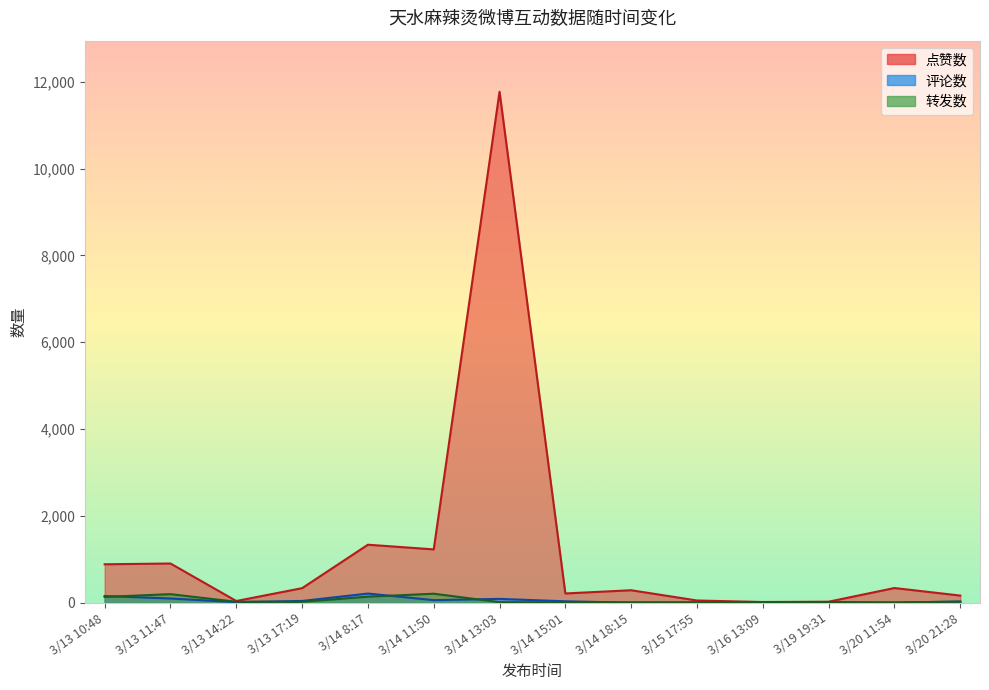

Where does the 转发数 series first go above 19?

3/13 10:48